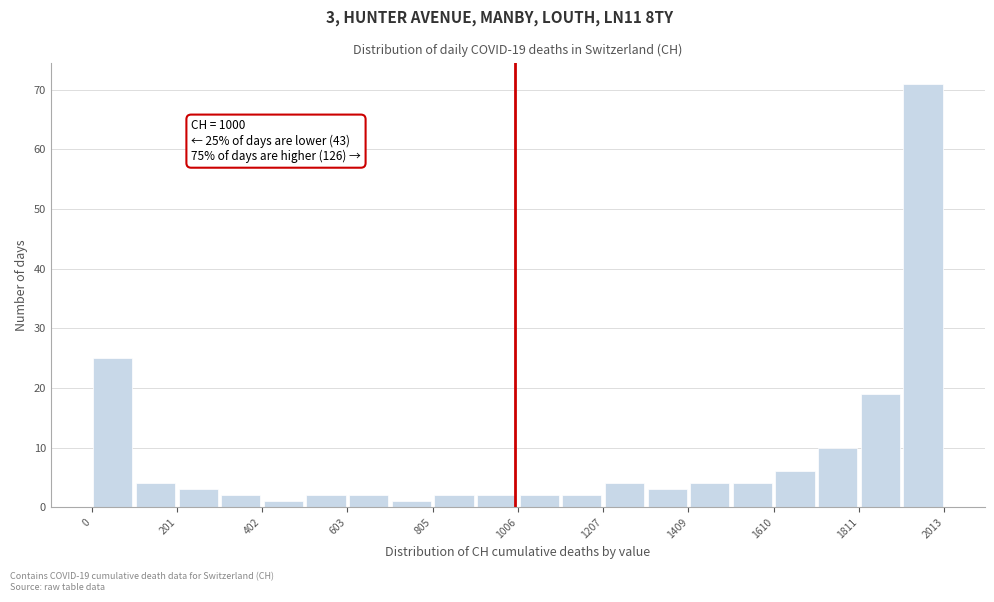

Read against the x-axis, roughly where is the centre of the tallest bar?

1950